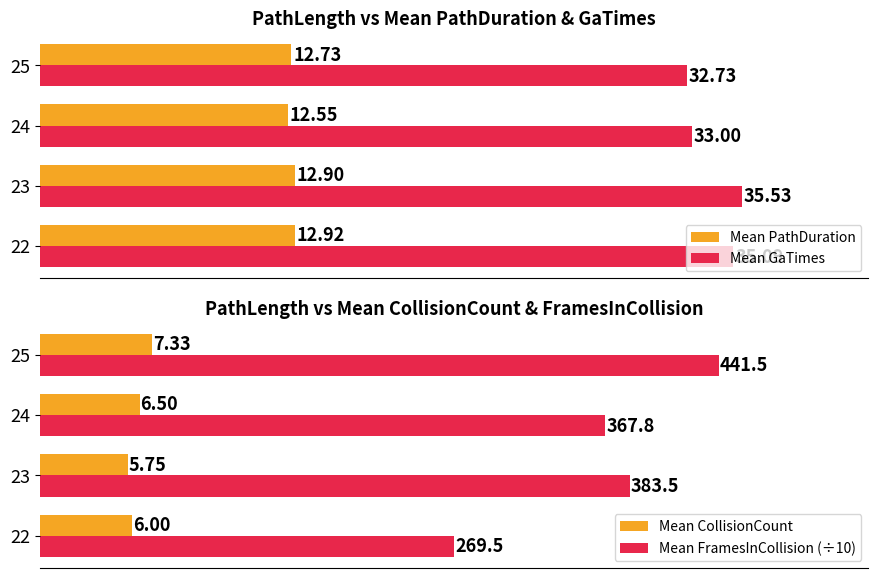

Does the chart contain stacked bars?

No